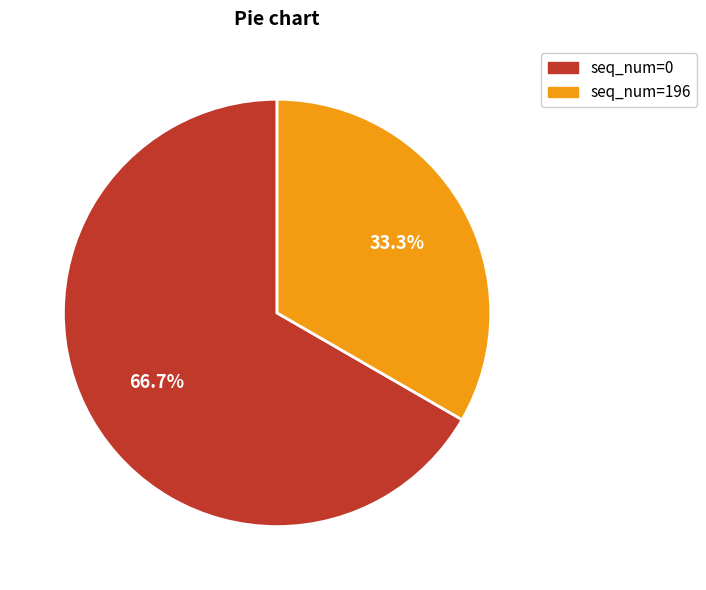

Rank the categories by value from highest to lowest.

seq_num=0, seq_num=196